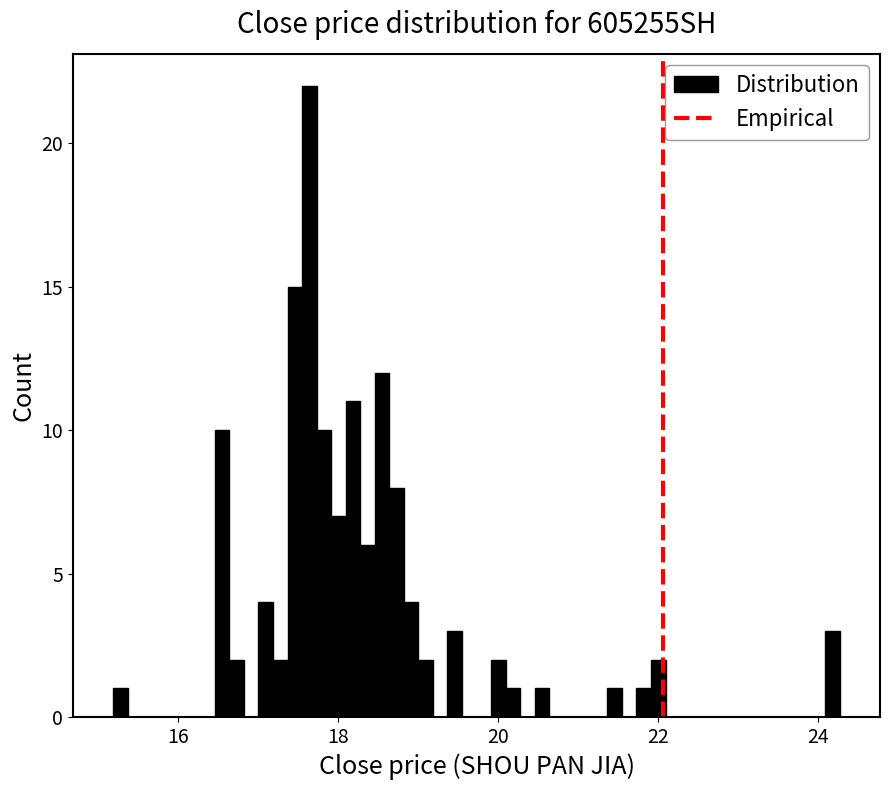

Around what value on the x-axis is the tallest bar? Give the approximate position of its centre, as read against the axis.

17.6